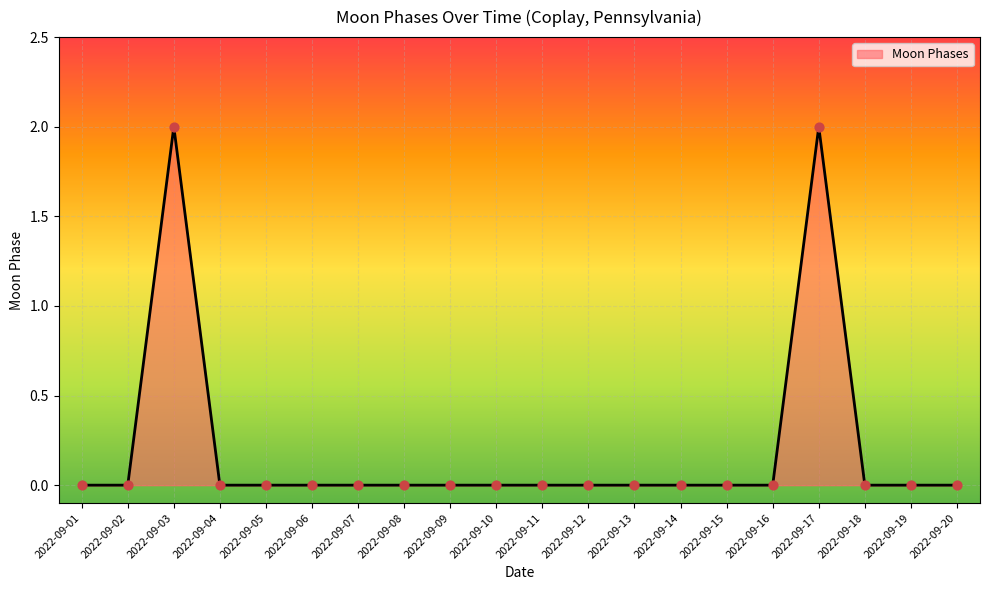

Between 2022-09-02 and 2022-09-03, which is larger?

2022-09-03